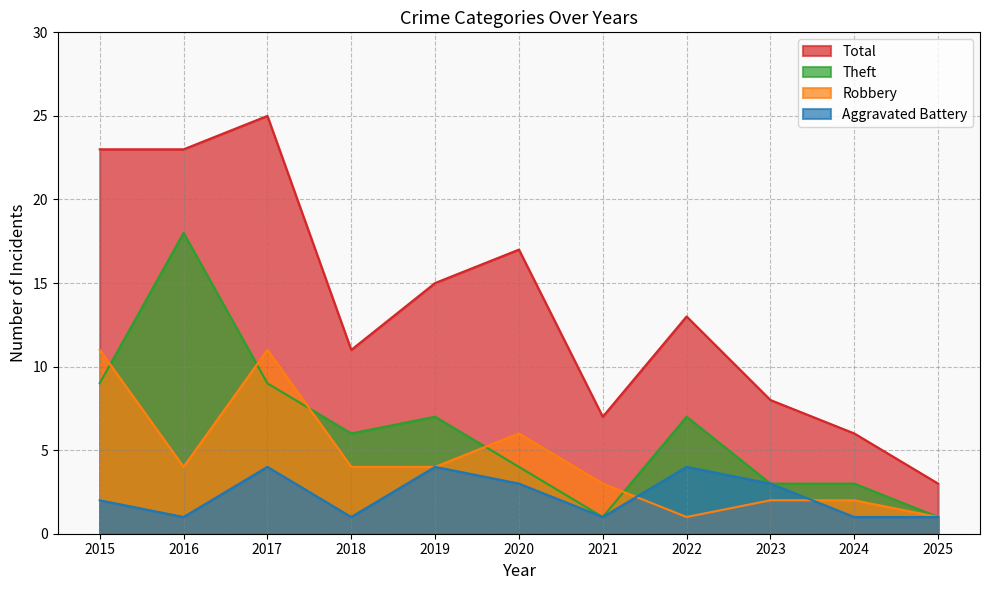

How many lines are shown in the chart?

4